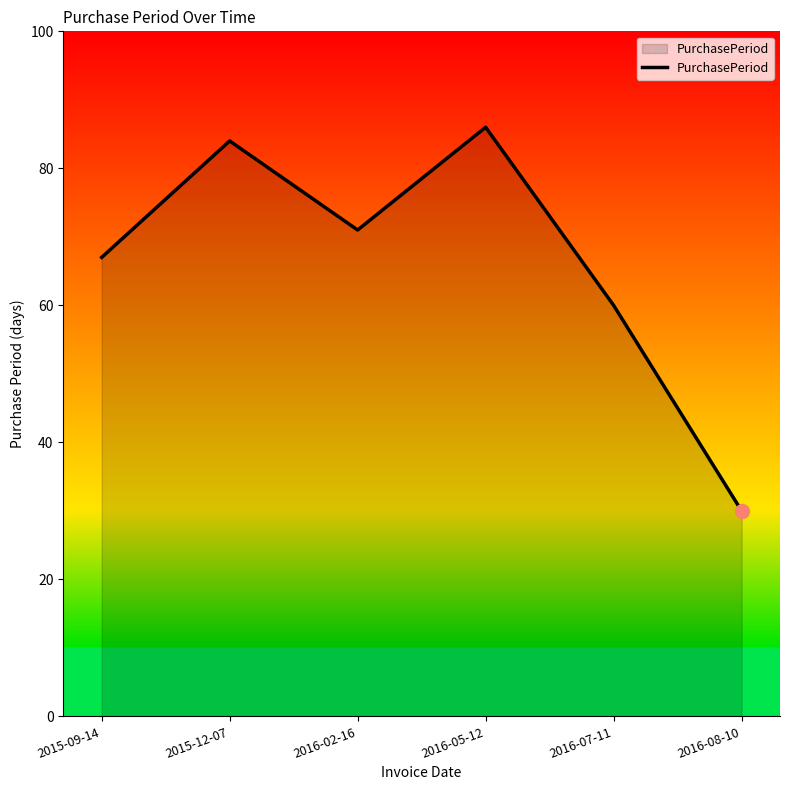

What is the difference between the maximum and minimum values?

56